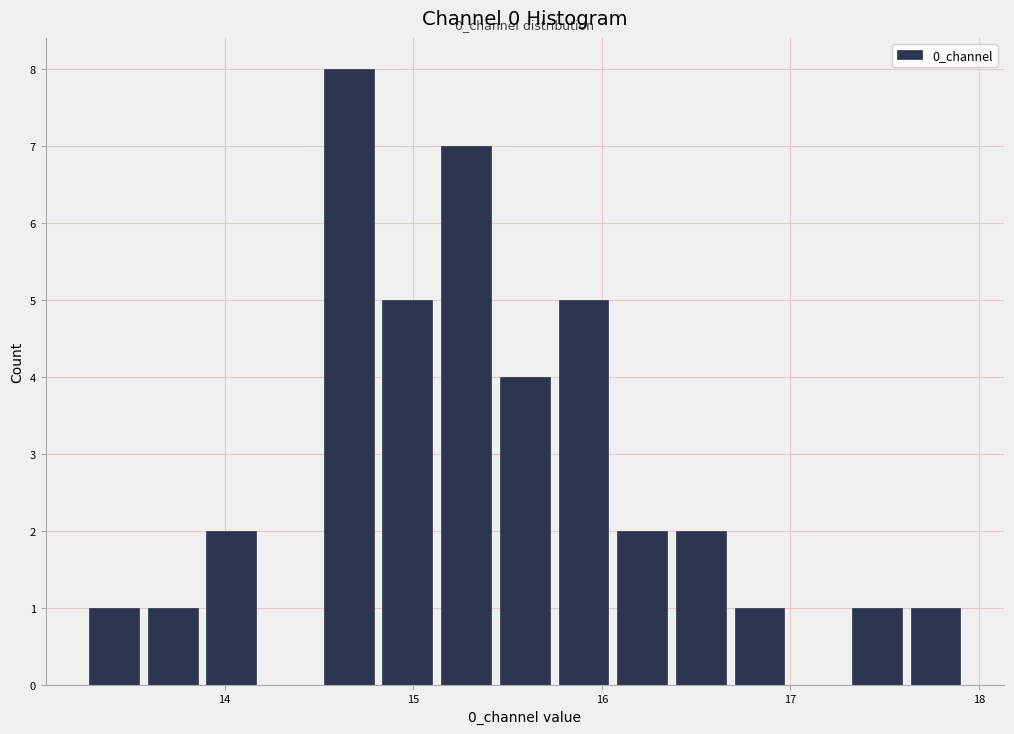

Read against the x-axis, roughly where is the centre of the tallest bar?

14.7